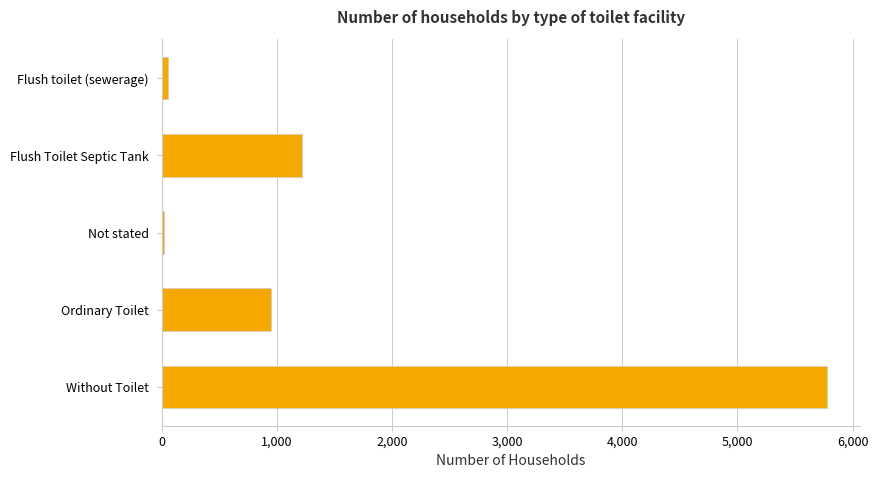

Which category has the highest value across all series?

Without Toilet